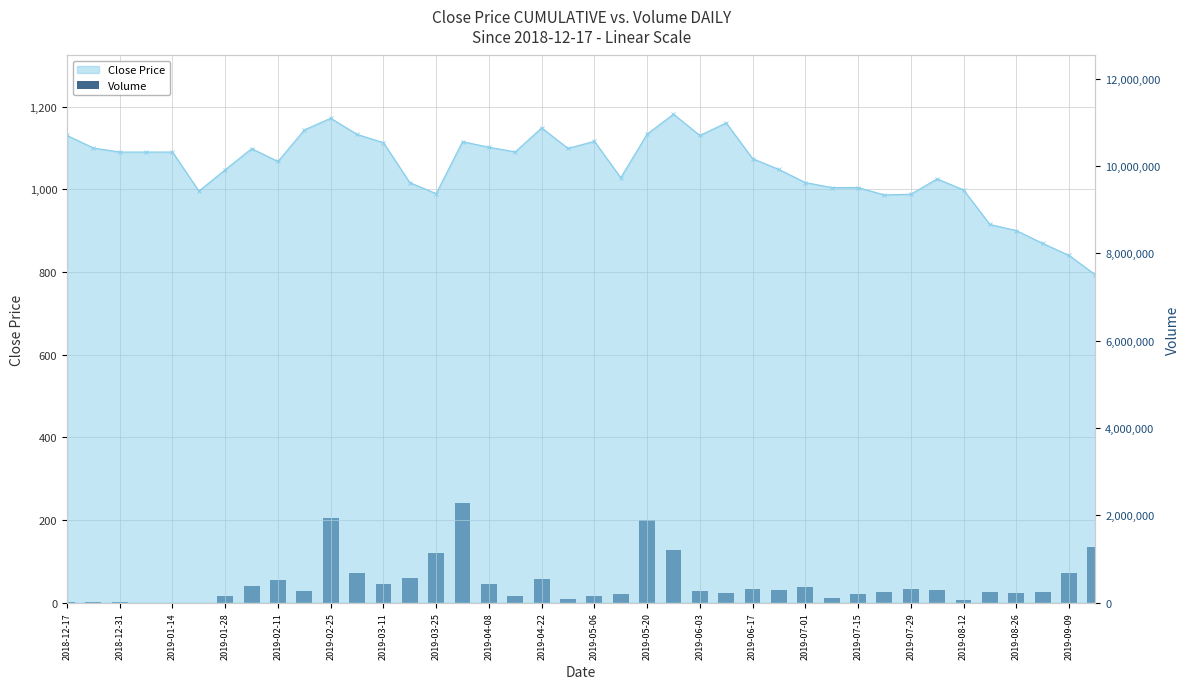

What is the change in value from 2019-04-08 to 25?

-301304